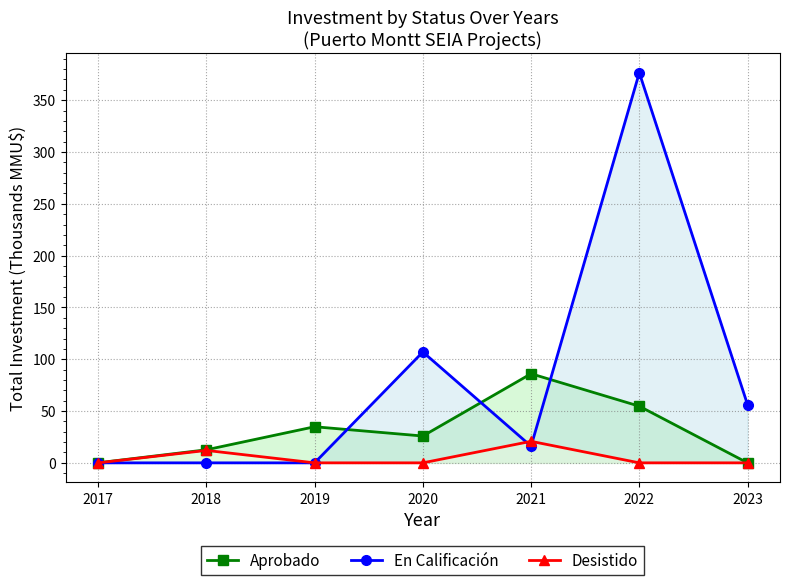

True or false: Aprobado and En Calificación cross at least once.

True